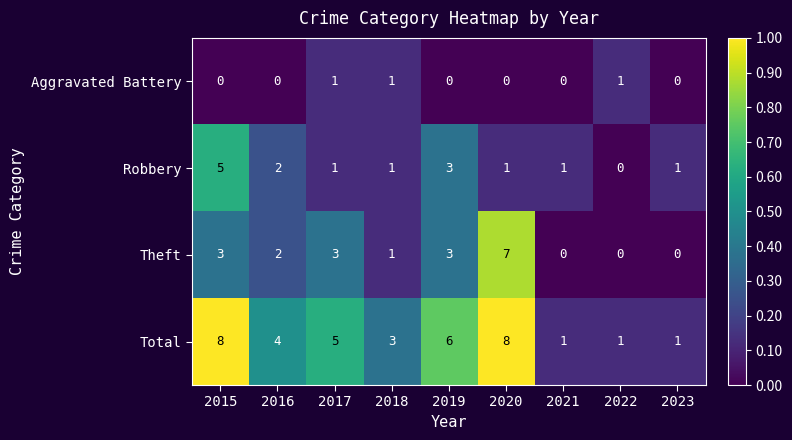

What is the total value across all series at 2022?

2